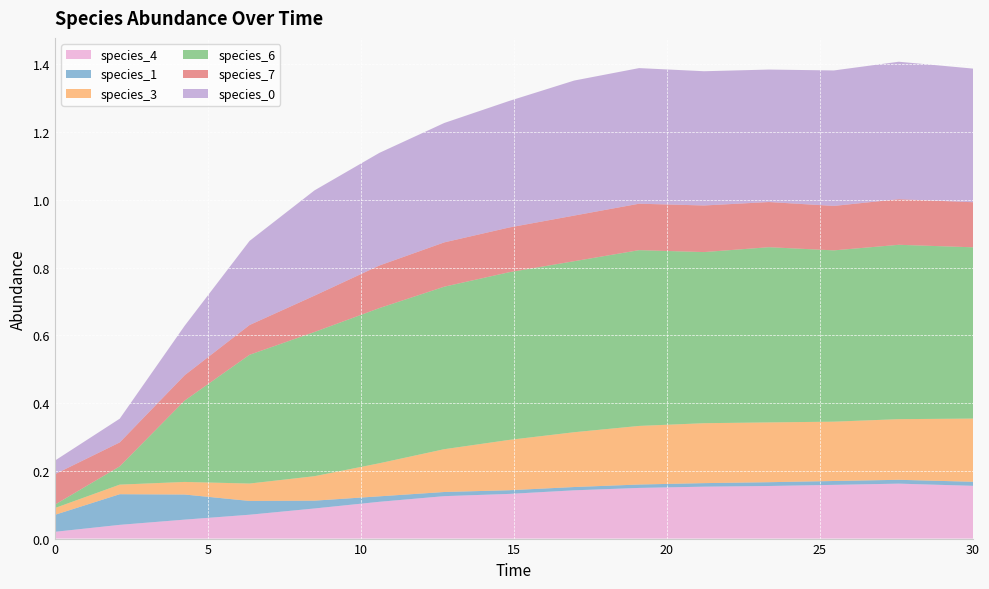

Reading right to left, what are all the values shown in this chart?

species_4: 0.2	0.2	0.2	0.2	0.2	0.1	0.1	0.1	0.1	0.1	0.1	0.1	0.1	0.0	0.0
species_1: 0.0	0.0	0.0	0.0	0.0	0.0	0.0	0.0	0.0	0.0	0.0	0.0	0.1	0.1	0.1
species_3: 0.2	0.2	0.2	0.2	0.2	0.2	0.2	0.1	0.1	0.1	0.1	0.1	0.0	0.0	0.0
species_6: 0.5	0.5	0.5	0.5	0.5	0.5	0.5	0.5	0.5	0.5	0.4	0.4	0.2	0.1	0.0
species_7: 0.1	0.1	0.1	0.1	0.1	0.1	0.1	0.1	0.1	0.1	0.1	0.1	0.1	0.1	0.1
species_0: 0.4	0.4	0.4	0.4	0.4	0.4	0.4	0.4	0.4	0.3	0.3	0.2	0.1	0.1	0.0